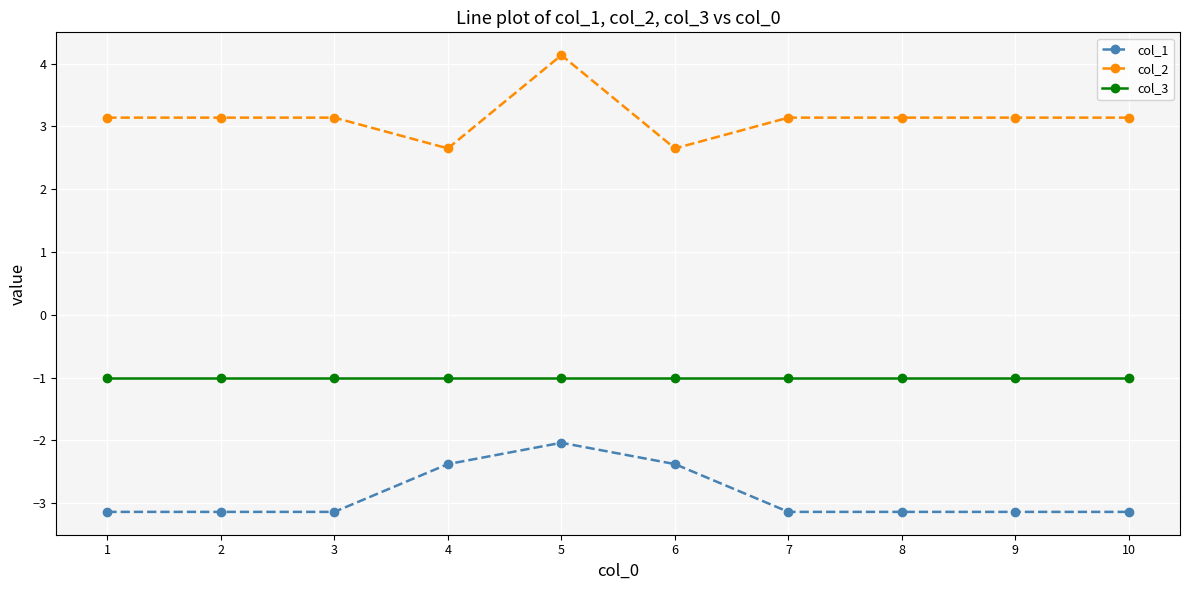

What is the value of the col_2 point at the 7th from the left?

3.1